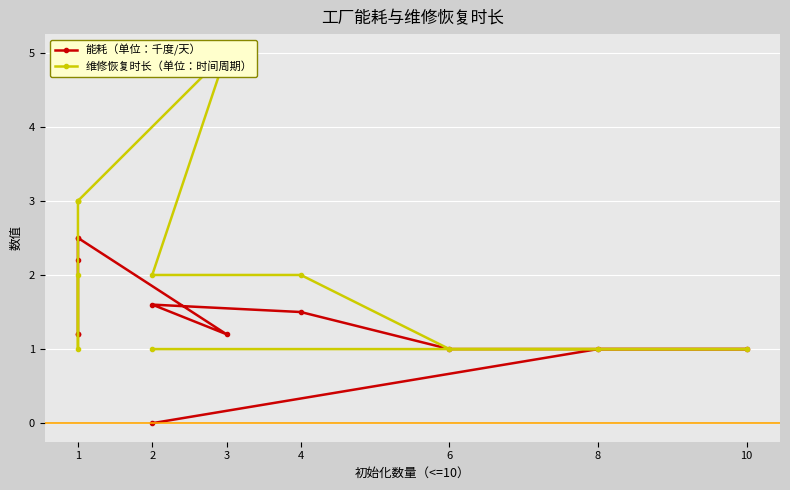

Which series has the largest total across all categories?

维修恢复时长（单位：时间周期）